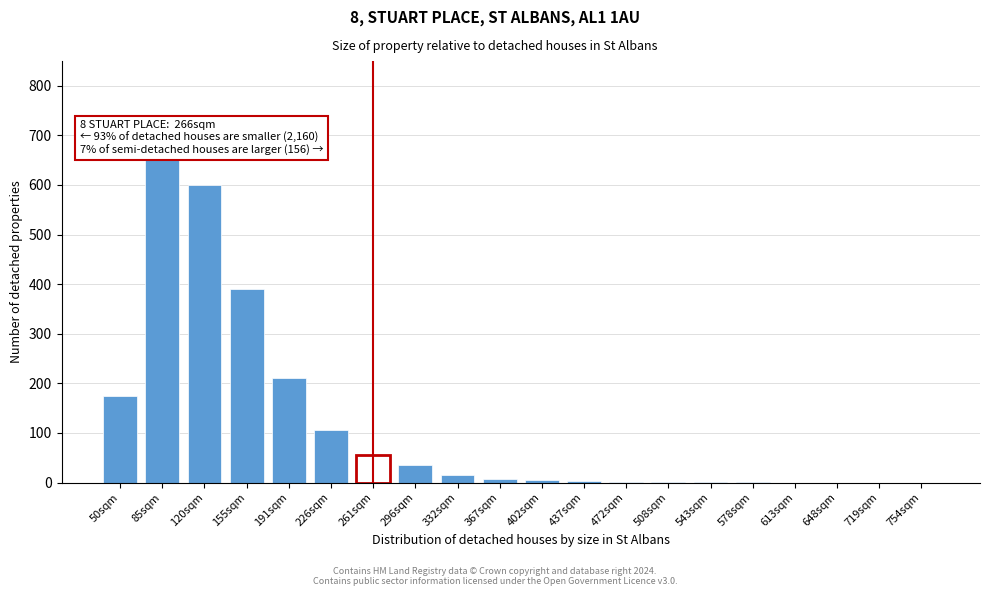

What is the maximum value shown in the chart?

650